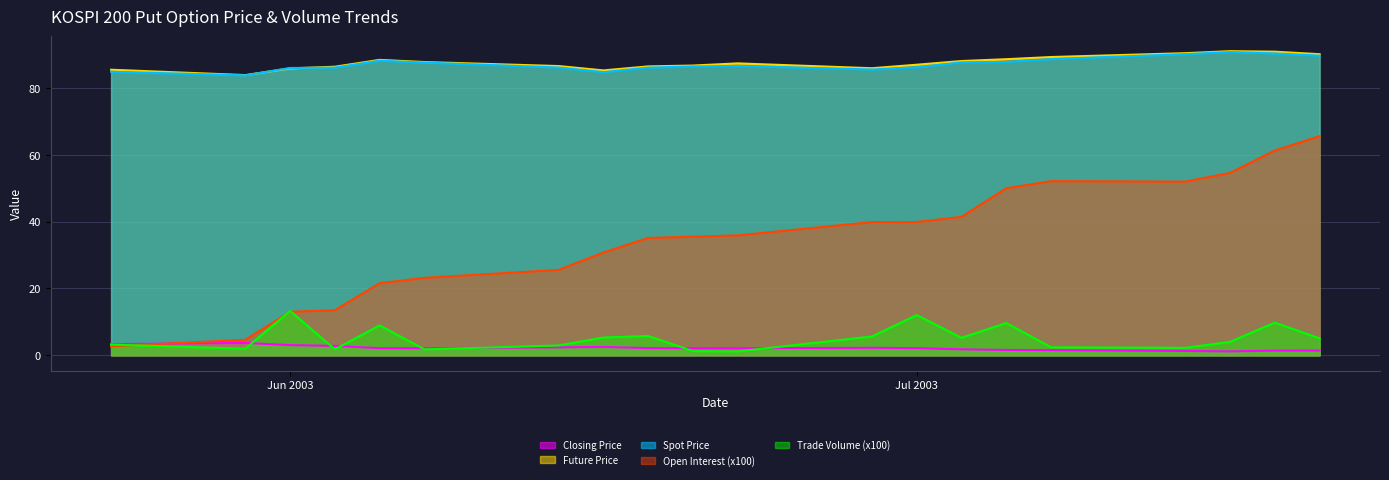

Reading left to right, transcribe all the data shown in this chart.

Closing Price: 3.4	3.7	3.0	2.8	2.1	2.1	2.4	2.5	2.2	2.1	2.1	2.2	2.1	1.8	1.6	1.5	1.3	1.2	1.4	1.4
Future Price: 85.4	83.8	85.8	86.3	88.3	87.7	86.5	85.2	86.4	86.7	87.3	85.8	86.9	88.0	88.5	89.2	90.3	91.0	90.8	90.0
Spot Price: 84.8	83.7	85.9	86.0	88.1	87.5	86.1	84.7	86.0	86.4	86.5	85.5	86.2	87.6	87.7	88.6	90.1	90.7	90.3	89.6
Open Interest (x100): 2.7	4.7	13.0	13.5	21.6	23.2	25.6	30.8	35.1	35.5	35.9	39.9	39.9	41.4	50.0	52.1	52.0	54.6	61.3	65.5
Trade Volume (x100): 3.2	2.0	13.2	1.8	8.9	1.8	3.0	5.3	5.8	1.3	1.2	5.6	12.0	5.2	9.7	2.4	2.2	4.0	9.8	5.1